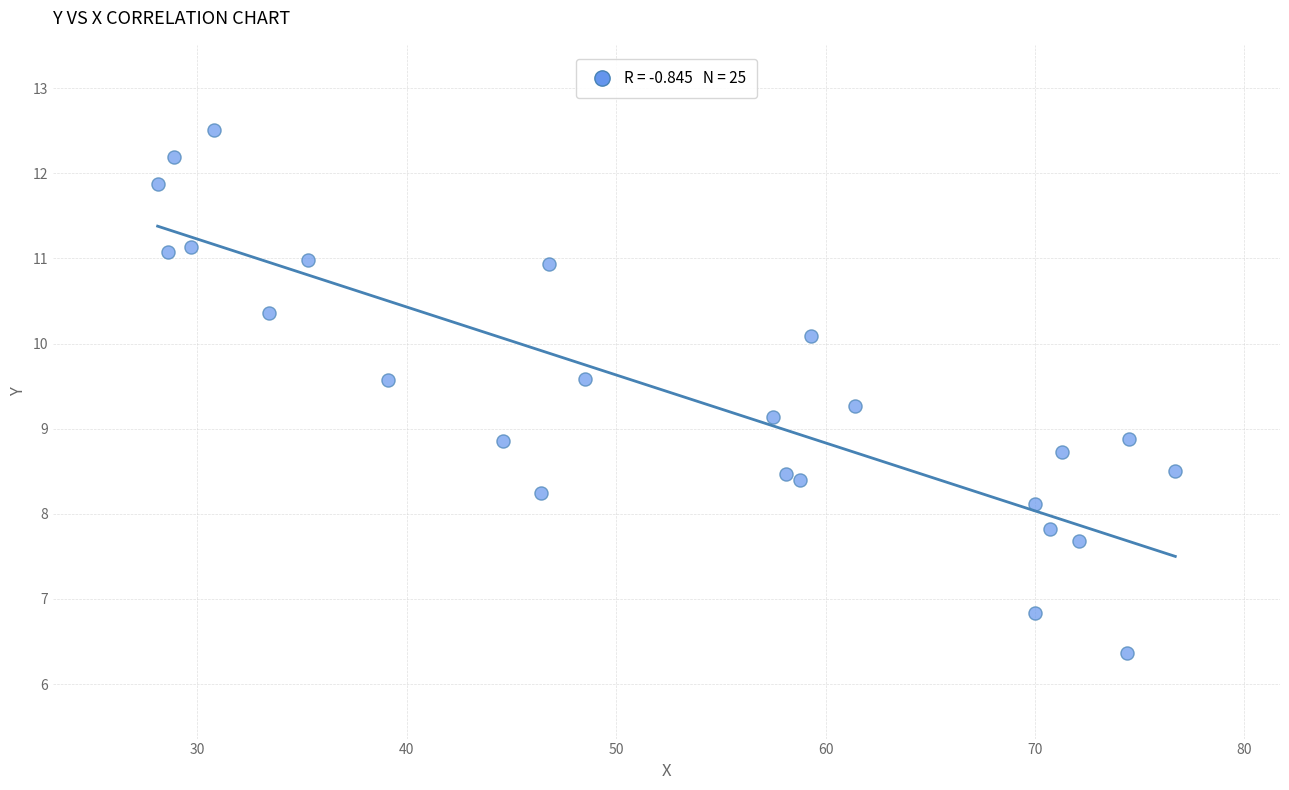

How many points are shown in the scatter plot?

25